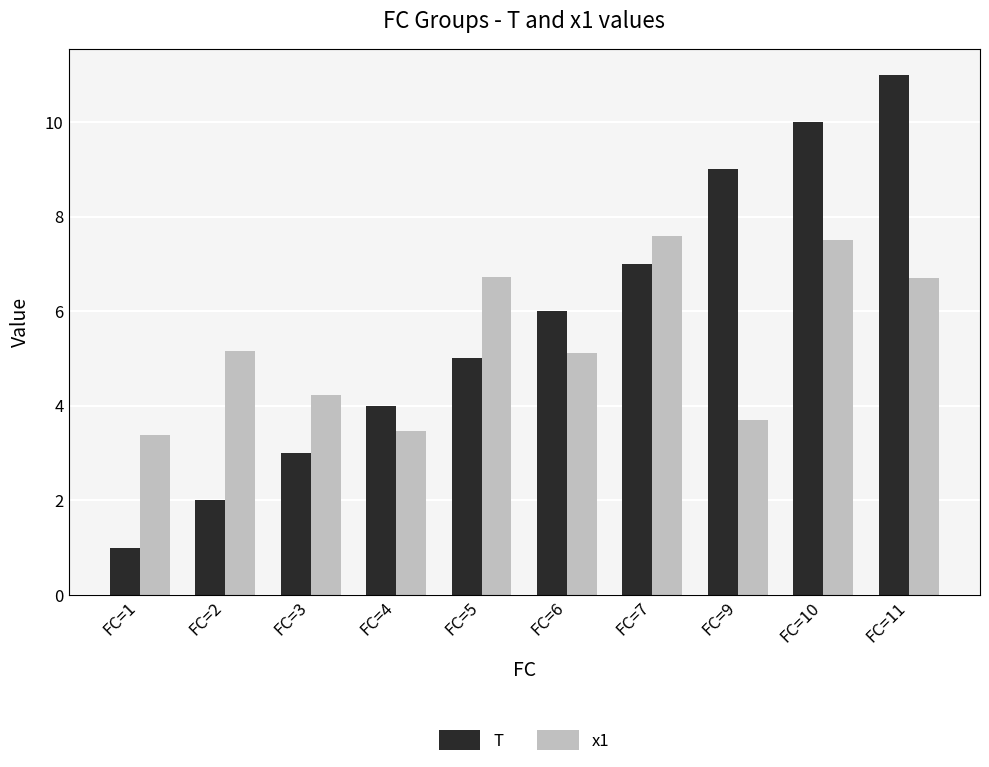

Which category has the lowest value in the T series?

FC=1